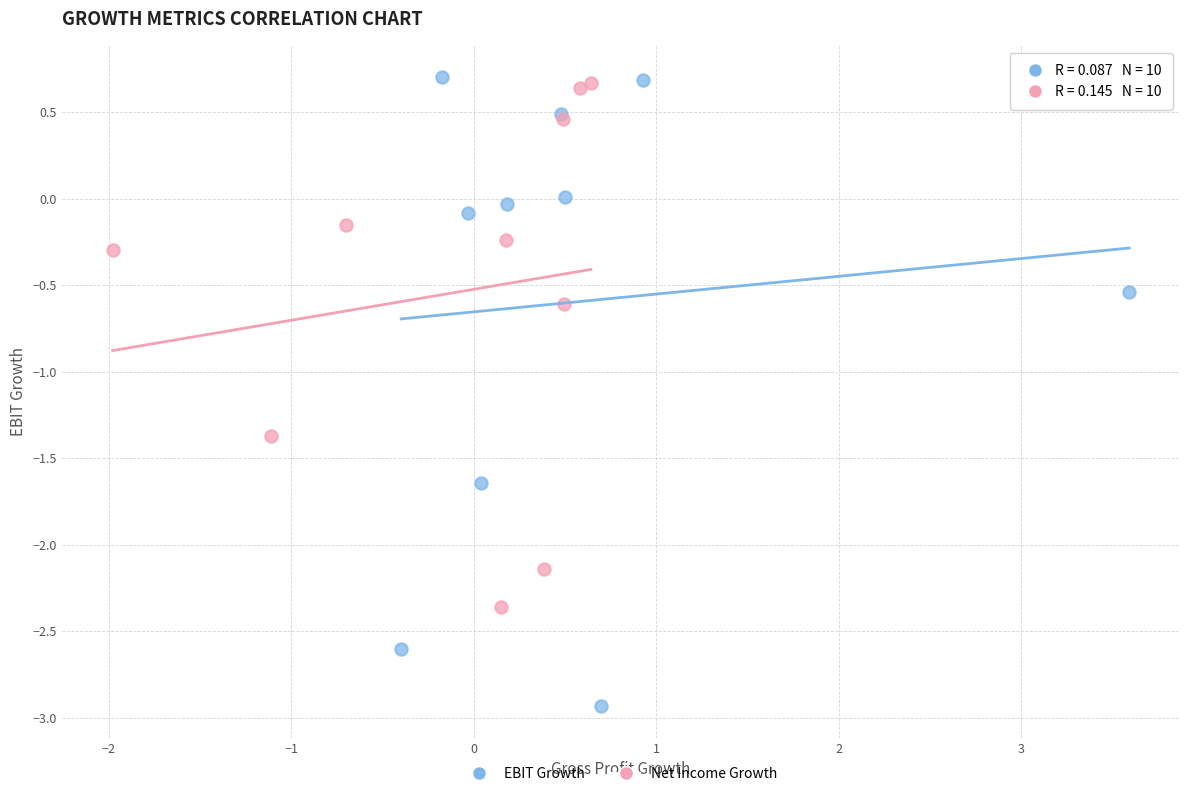

What are all the series names shown in the legend?

EBIT Growth, Net Income Growth